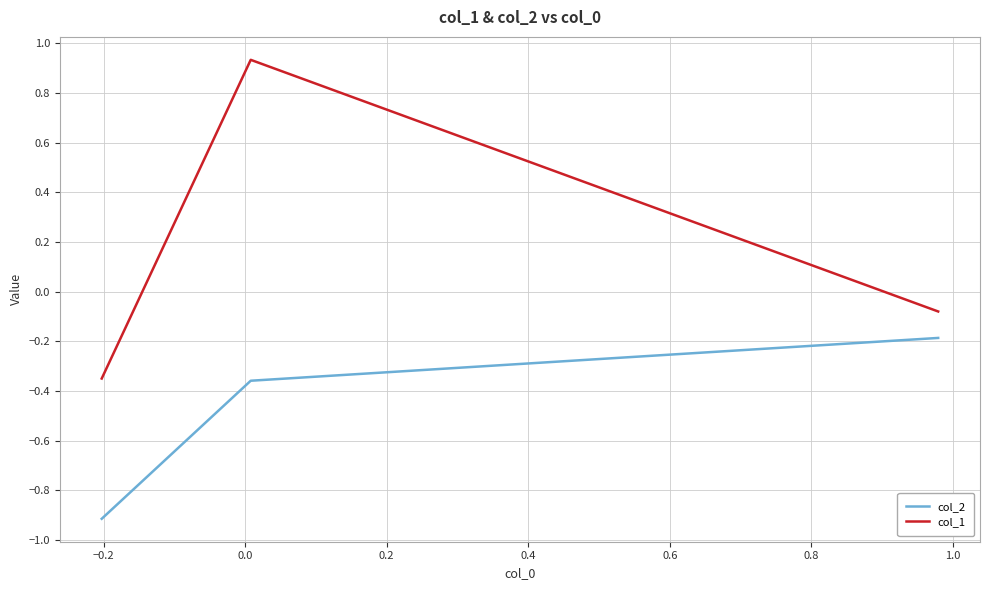

Which series has the largest total across all categories?

col_1